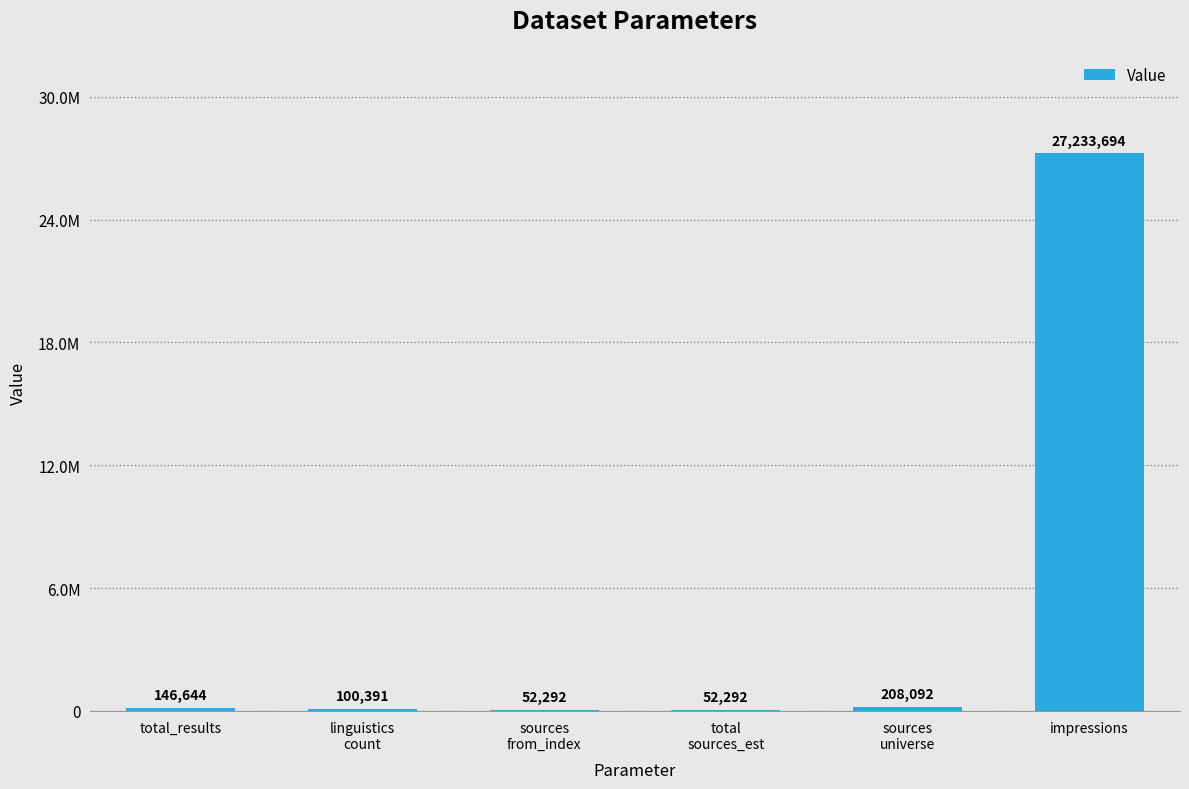

At which label is the value closest to 13642993?

sources
universe